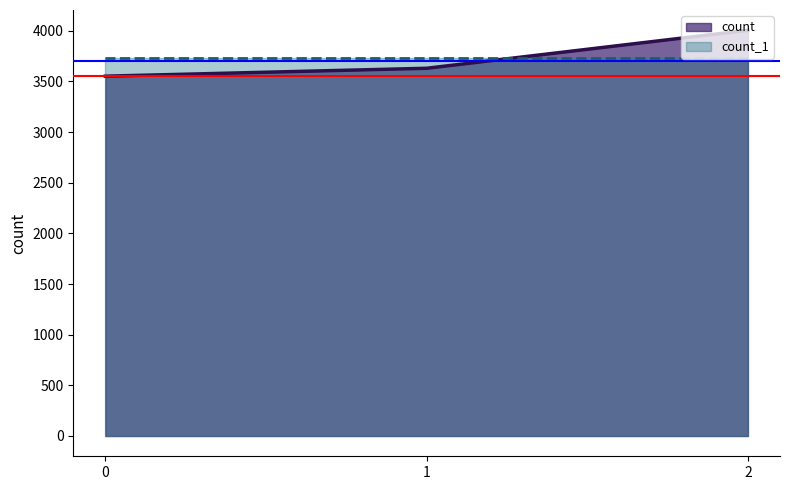

What is the ratio of the value at 0 to the value at 2?

0.9